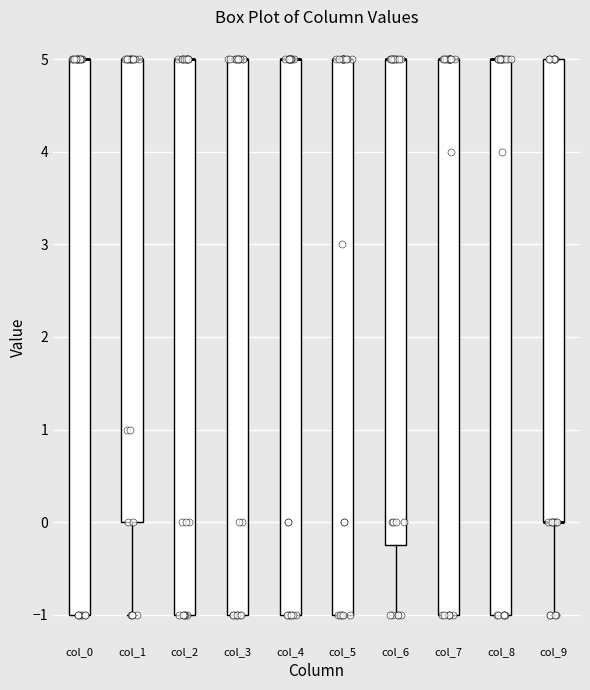

Reading left to right, read every box against the y-axis: the position of its median line, the range the box covers, and the ends of its whiskers. The values are not printed on the chart, so give them approximately, as read against the axis.

col_0: median 5.0 (drawn on the box's upper edge), box -1.0 to 5.0, whiskers -1.0 to 5.0
col_1: median 5.0 (drawn on the box's upper edge), box 0.0 to 5.0, whiskers -1.0 to 5.0
col_2: median 5.0 (drawn on the box's upper edge), box -1.0 to 5.0, whiskers -1.0 to 5.0
col_3: median 5.0 (drawn on the box's upper edge), box -1.0 to 5.0, whiskers -1.0 to 5.0
col_4: median 5.0 (drawn on the box's upper edge), box -1.0 to 5.0, whiskers -1.0 to 5.0
col_5: median 5.0 (drawn on the box's upper edge), box -1.0 to 5.0, whiskers -1.0 to 5.0
col_6: median 5.0 (drawn on the box's upper edge), box -0.2 to 5.0, whiskers -1.0 to 5.0
col_7: median 5.0 (drawn on the box's upper edge), box -1.0 to 5.0, whiskers -1.0 to 5.0
col_8: median 5.0 (drawn on the box's upper edge), box -1.0 to 5.0, whiskers -1.0 to 5.0
col_9: median 0.0 (drawn on the box's lower edge), box 0.0 to 5.0, whiskers -1.0 to 5.0